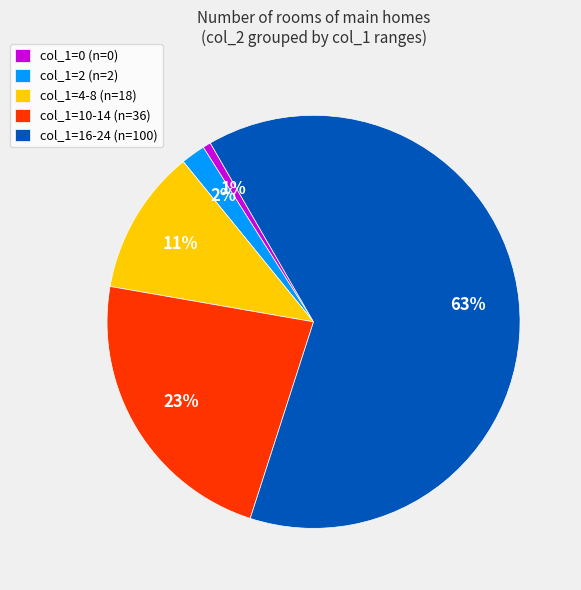

To the nearest percent, what is the difference between the col_1=2 (n=2) and col_1=0 (n=0) slice percentages?

1%